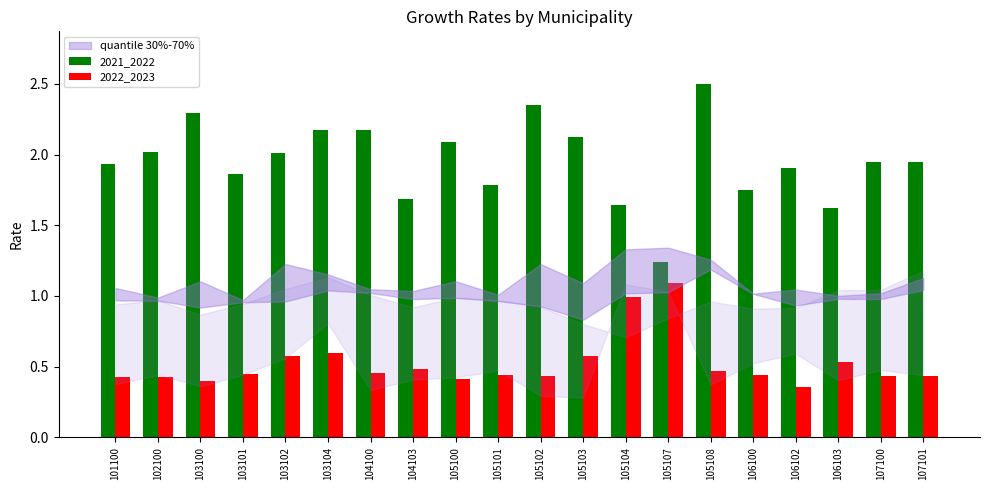

Which category has the lowest value in the 2021_2022 series?

105107